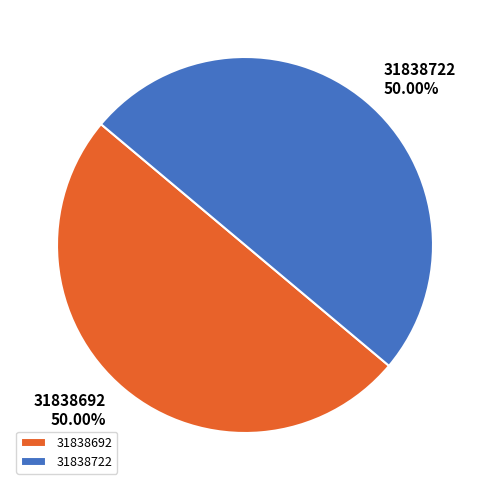

How many segments does this pie chart have?

2